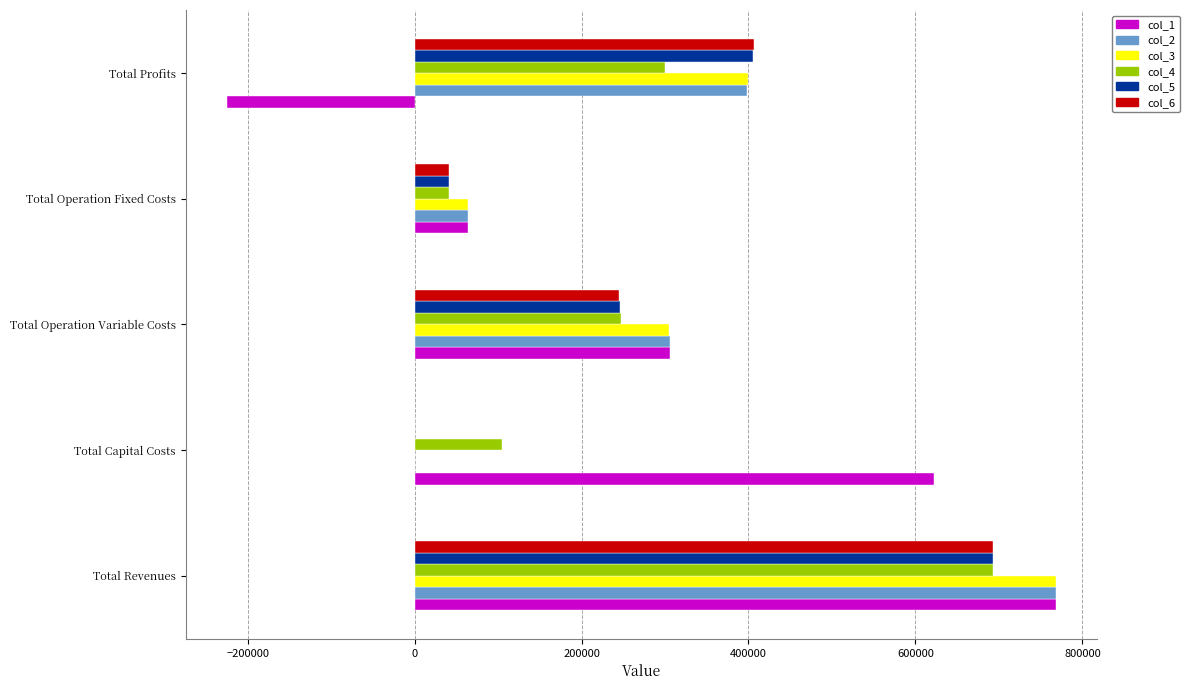

What is the sum of all col_4 values?

1384649.6